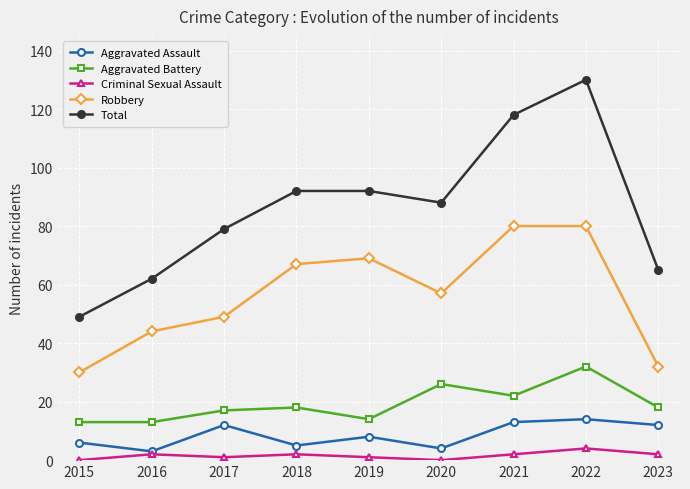

What is the highest value of the Aggravated Assault series?

14